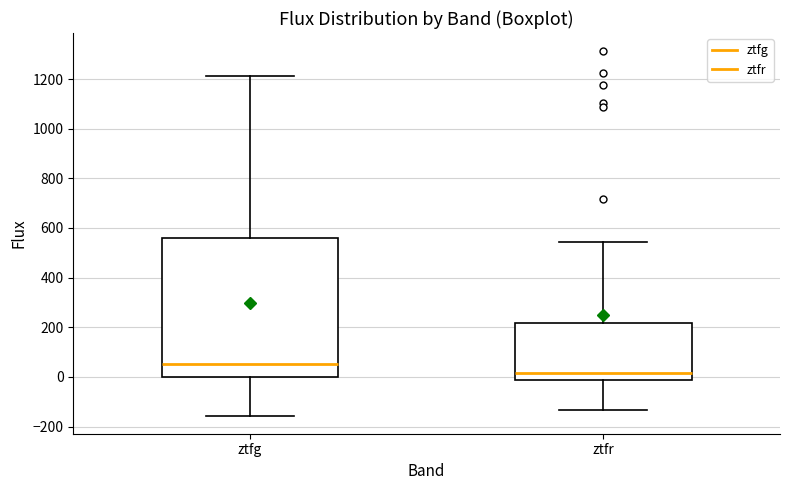

Reading left to right, read every box against the y-axis: the position of its median line, the range the box covers, and the ends of its whiskers. The values are not printed on the chart, so give them approximately, as read against the axis.

ztfg: median 60, box 0 to 560, whiskers -160 to 1220
ztfr: median 20, box -20 to 220, whiskers -140 to 540